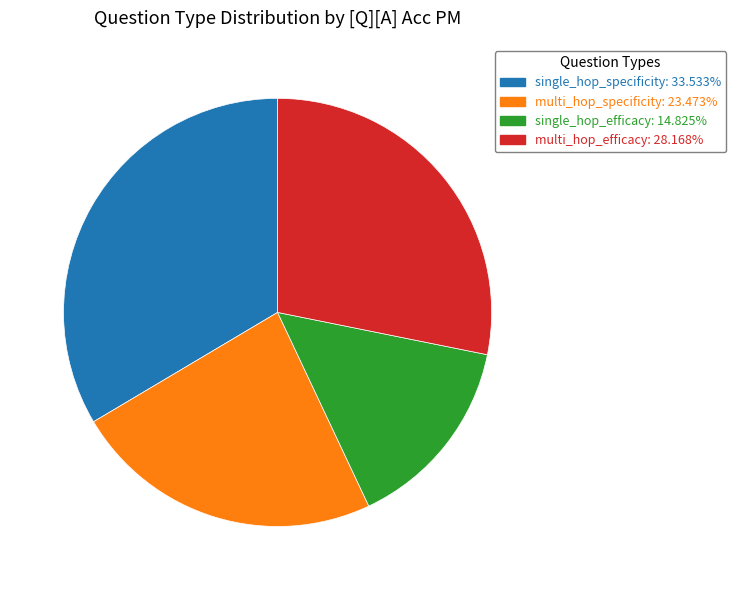

Combined, do multi_hop_specificity and single_hop_specificity account for over 50%?

Yes